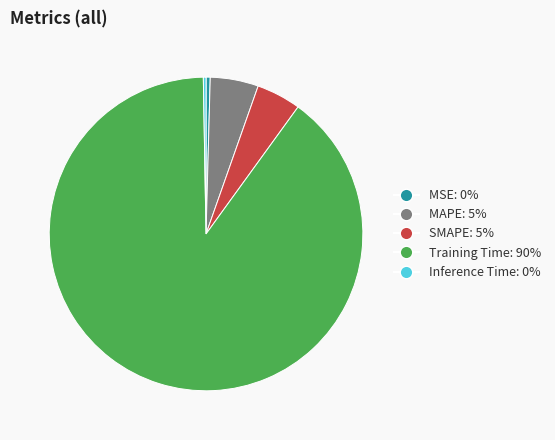

Is it true that MAPE is 5% of the pie?

True